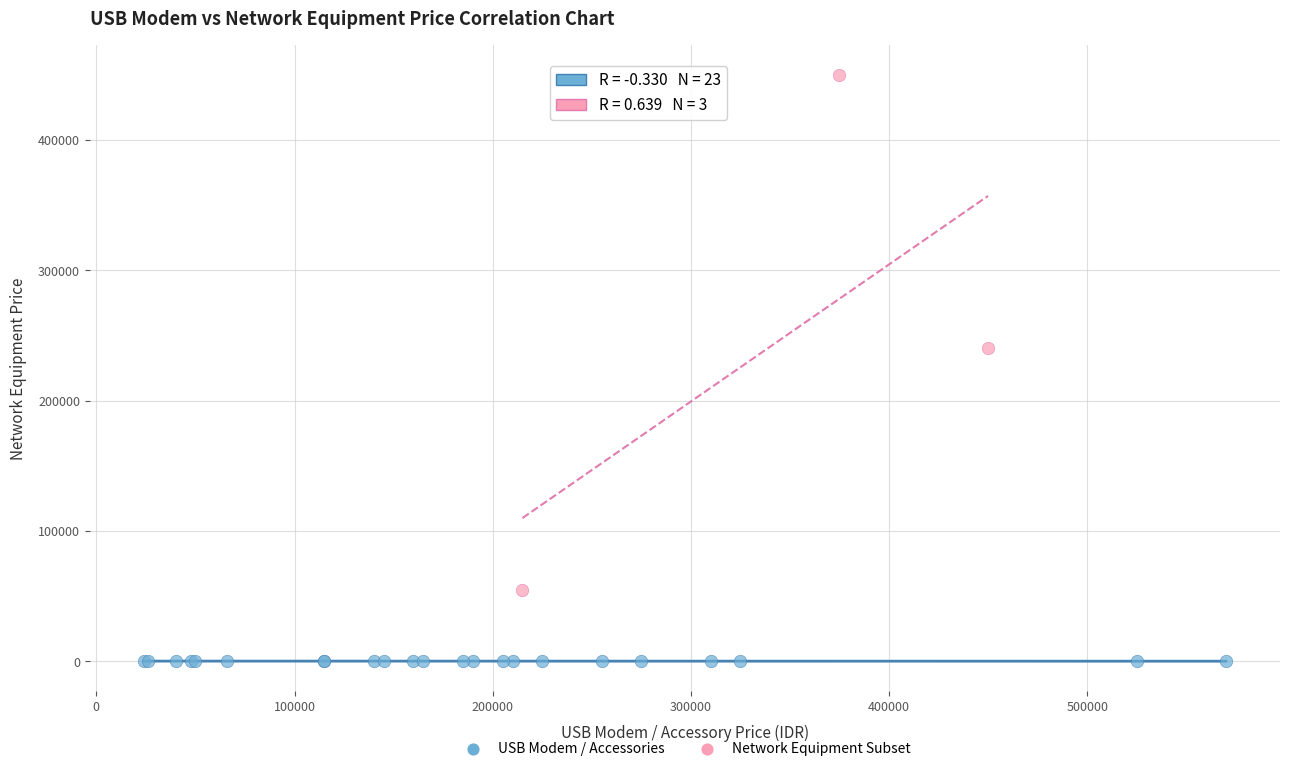

Which series contains the lowest Y value?

USB Modem / Accessories